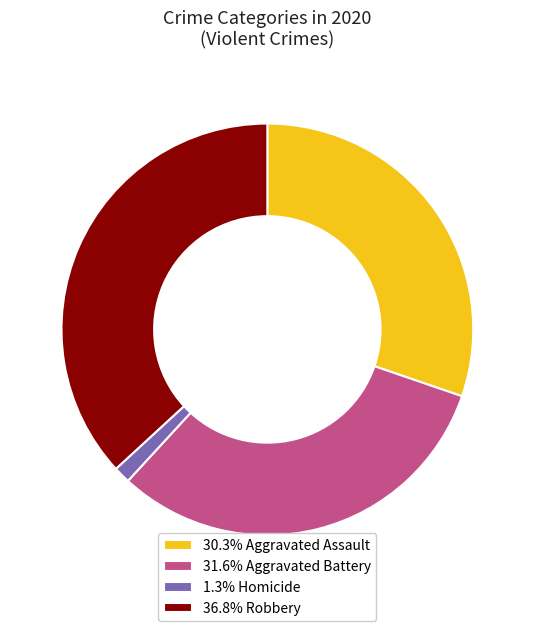

Is 31.6% Aggravated Battery the majority of the pie?

No